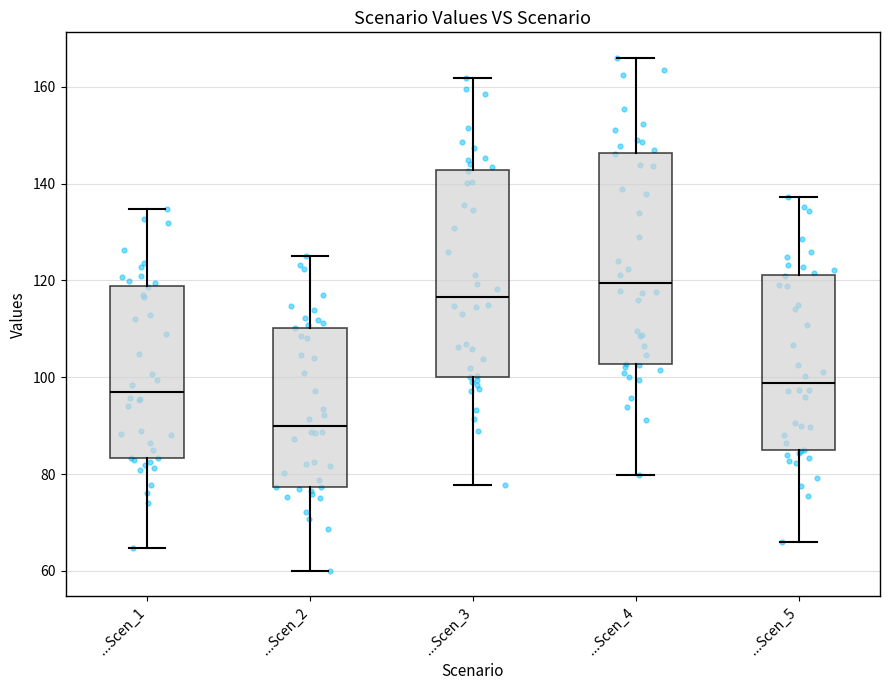

Reading left to right, read every box against the y-axis: the position of its median line, the range the box covers, and the ends of its whiskers. The values are not printed on the chart, so give them approximately, as read against the axis.

...Scen_1: median 98, box 84 to 118, whiskers 64 to 134
...Scen_2: median 90, box 78 to 110, whiskers 60 to 126
...Scen_3: median 116, box 100 to 142, whiskers 78 to 162
...Scen_4: median 120, box 102 to 146, whiskers 80 to 166
...Scen_5: median 98, box 84 to 122, whiskers 66 to 138